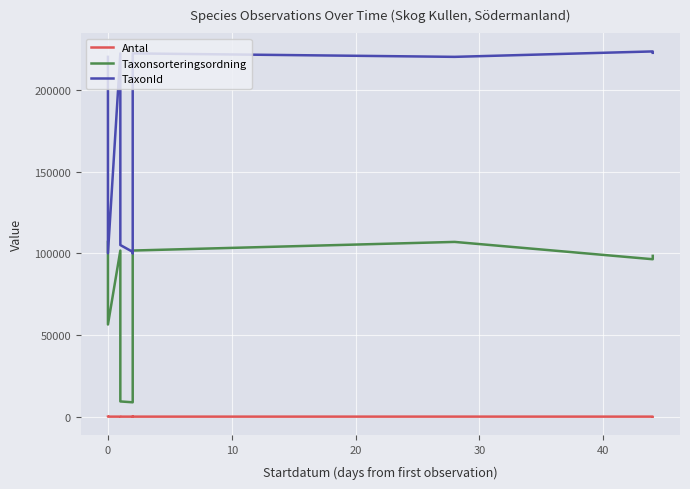

True or false: TaxonId and Antal intersect in this chart.

False